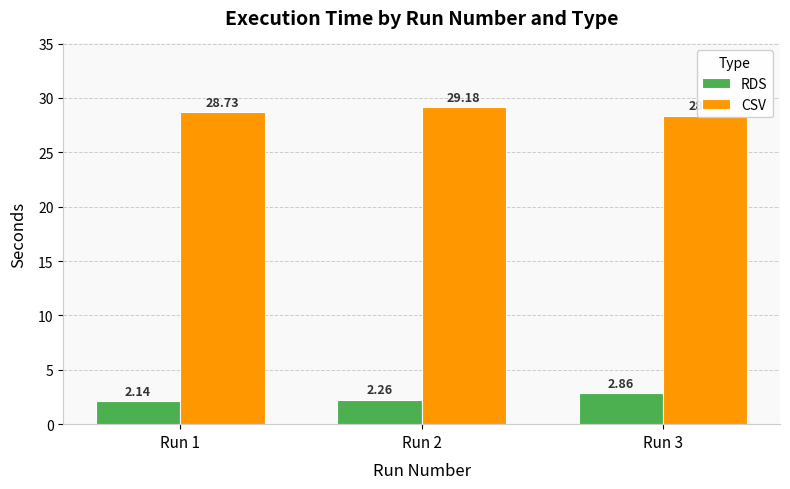

Reading right to left, list all the values displayed in this chart.

RDS: 2.9	2.3	2.1
CSV: 28.4	29.2	28.7